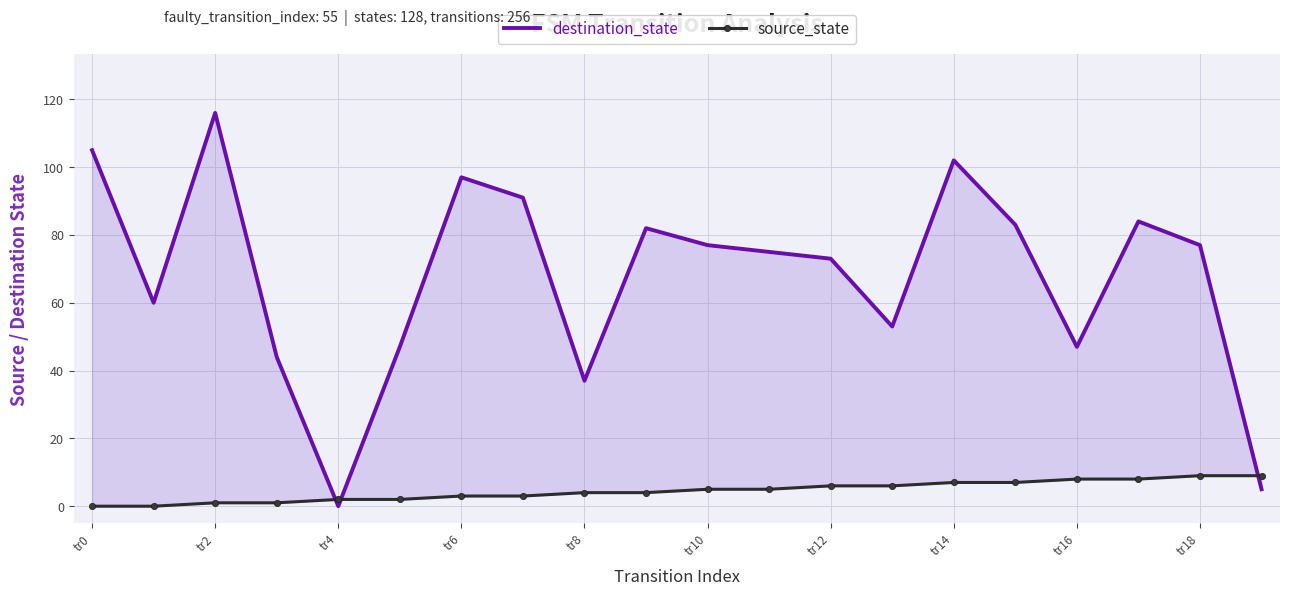

What is the approximate value of destination_state at tr18, to the nearest 10?

80